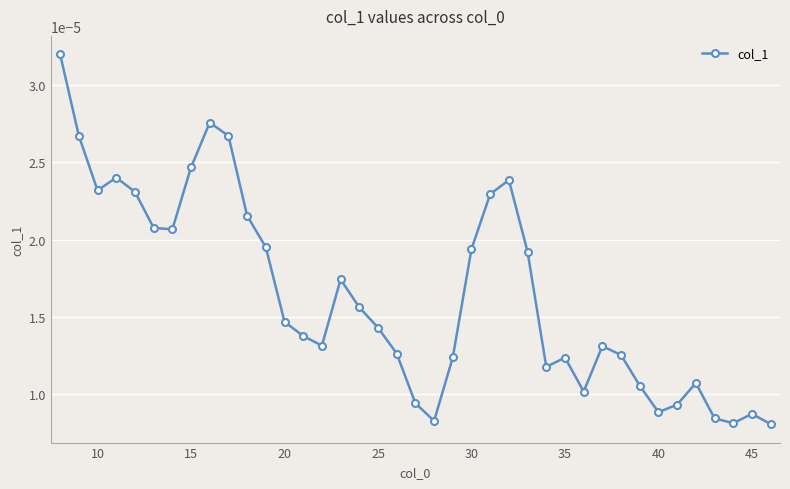

How many points are lower than both their immediate neighbors (excluding endpoints)?

8